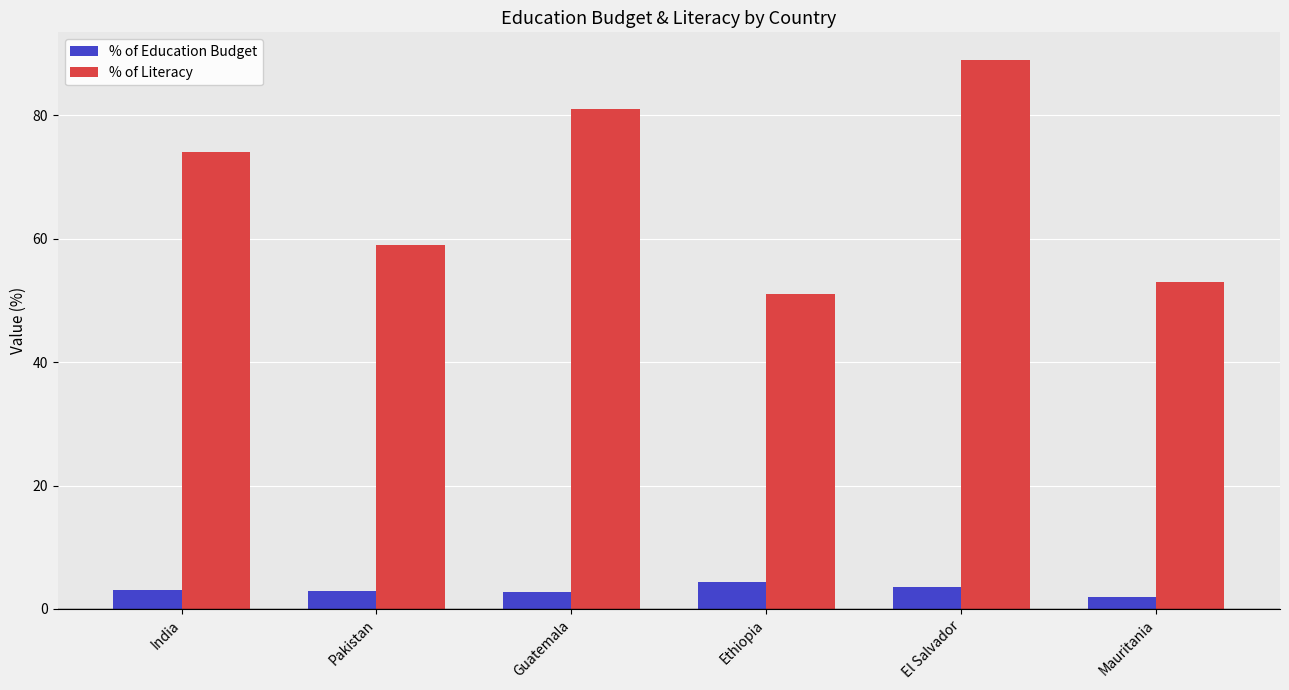

What is the approximate value of % of Literacy at Mauritania?

53.0